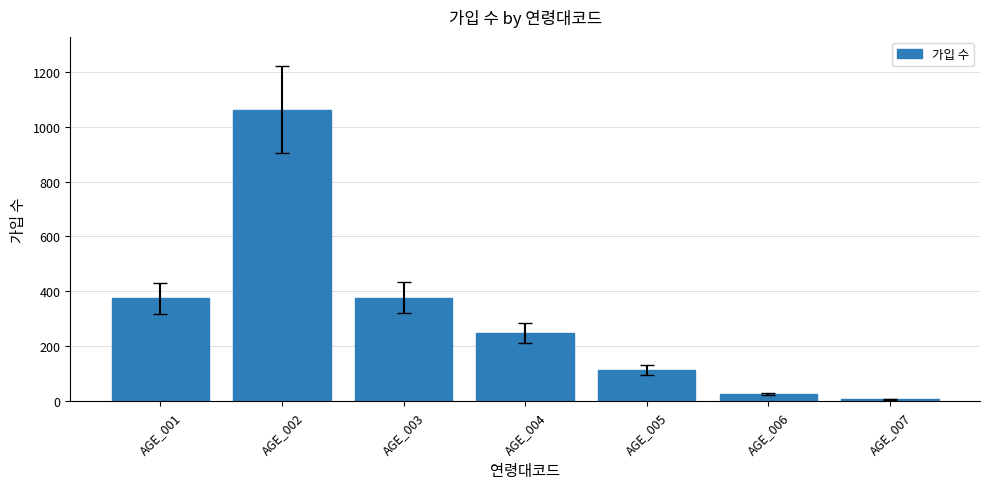

What is the difference between the second highest and second lowest values?

353